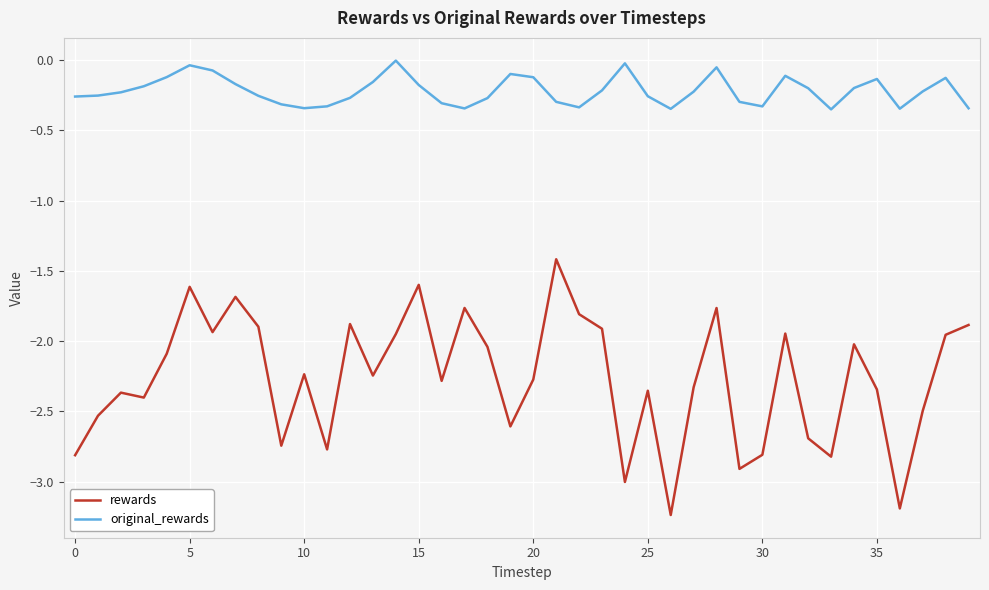

List the series in order of their peak value, highest first.

original_rewards, rewards